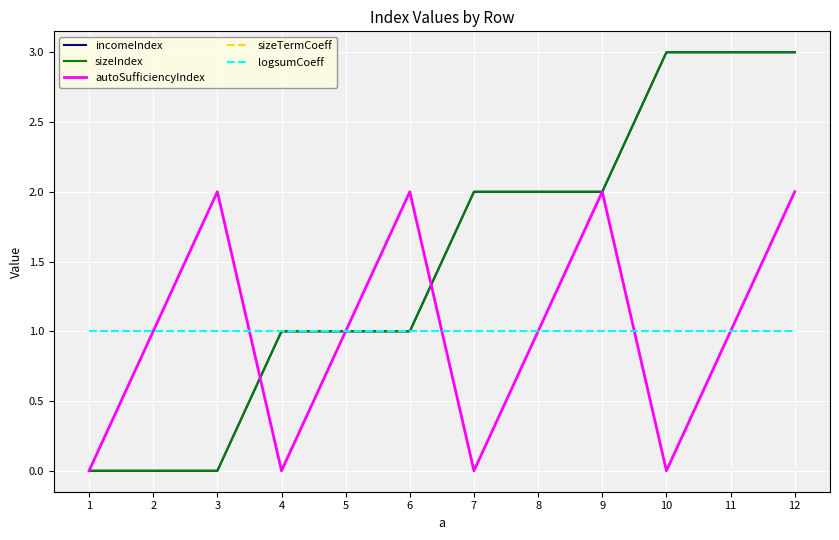

Is this an area chart (filled region under the line)?

No